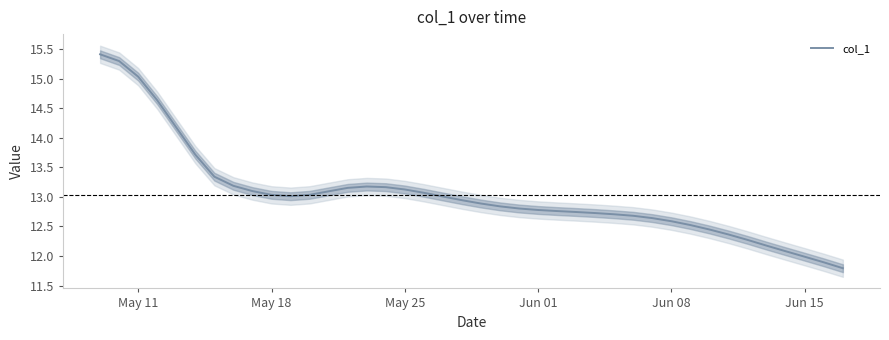

True or false: col_1 has a value of 13.1 at May 25.

True